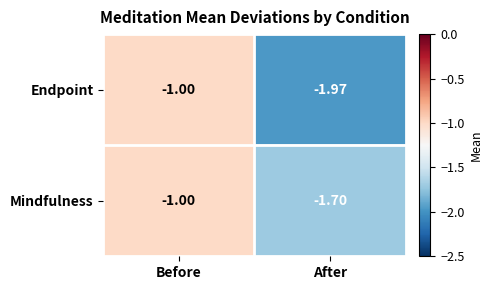

Which label corresponds to the smallest value in the chart?

After